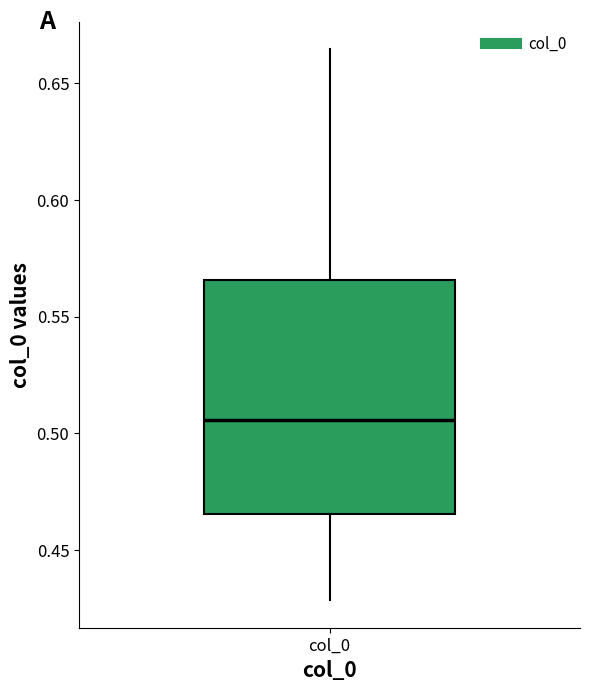

Transcribe this box plot: give where the median line is, the range the box spans, and where the two whiskers end, as read against the y-axis. The values are not printed on the chart, so give them approximately, as read against the axis.

median 0.505, box 0.465 to 0.565, whiskers 0.430 to 0.665